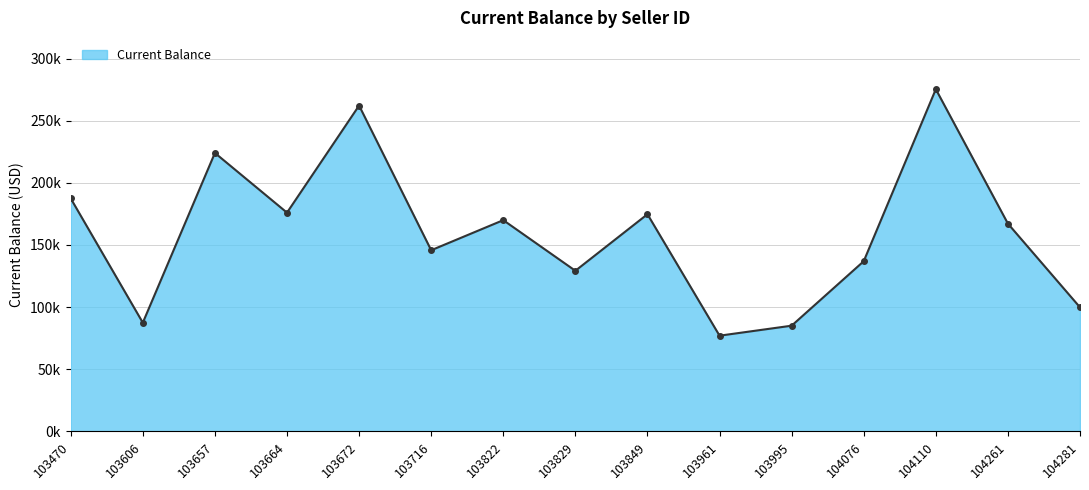

What is the average value?

159888.5